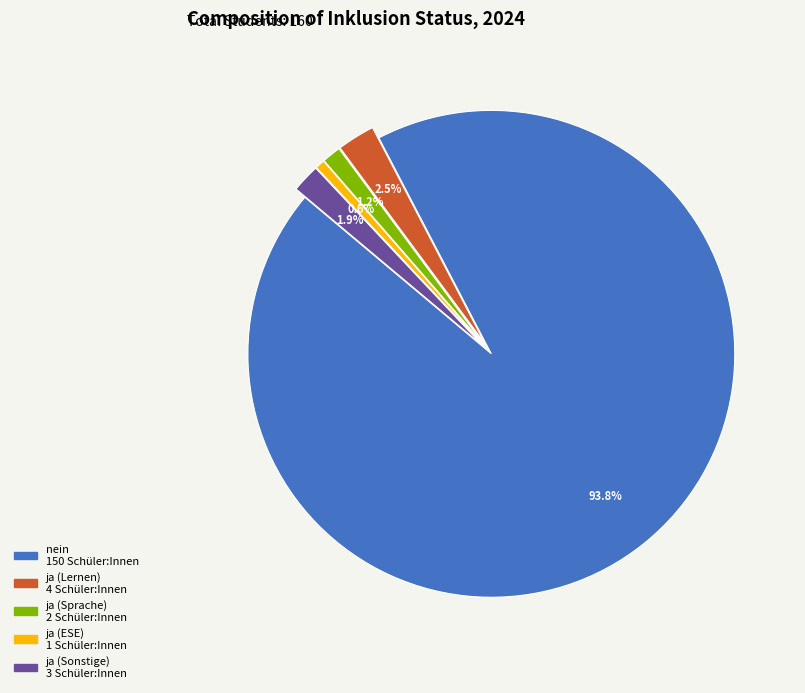

Does any single category account for the majority?

Yes